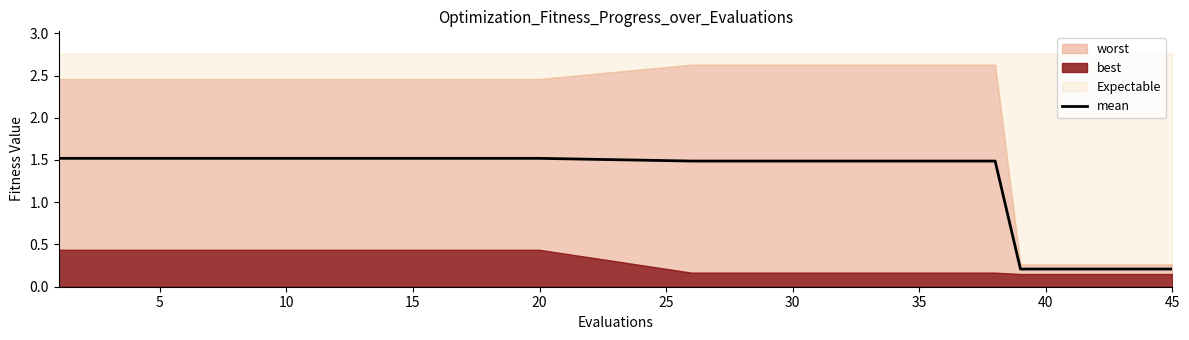

What is the smallest value displayed?

0.2